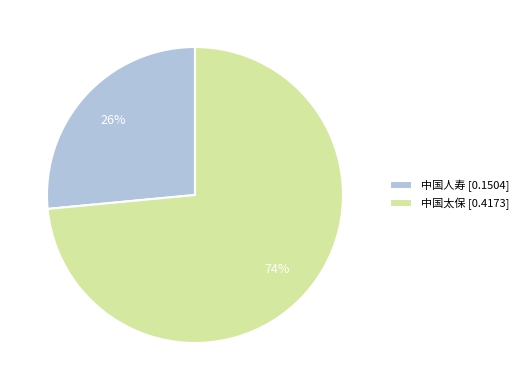

How many segments does this pie chart have?

2